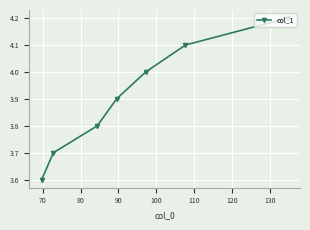

What is the difference between the second highest and second lowest values?

0.4